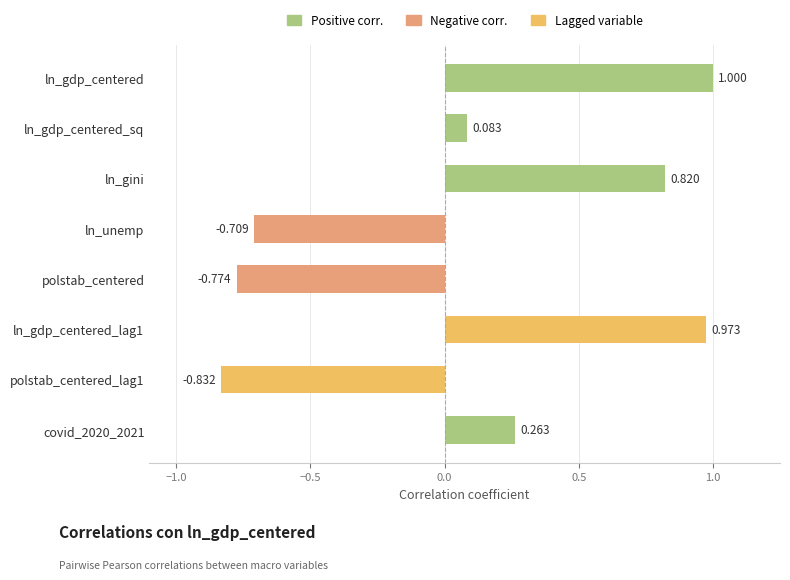

What is the label of the 7th bar from the bottom?

ln_gdp_centered_sq